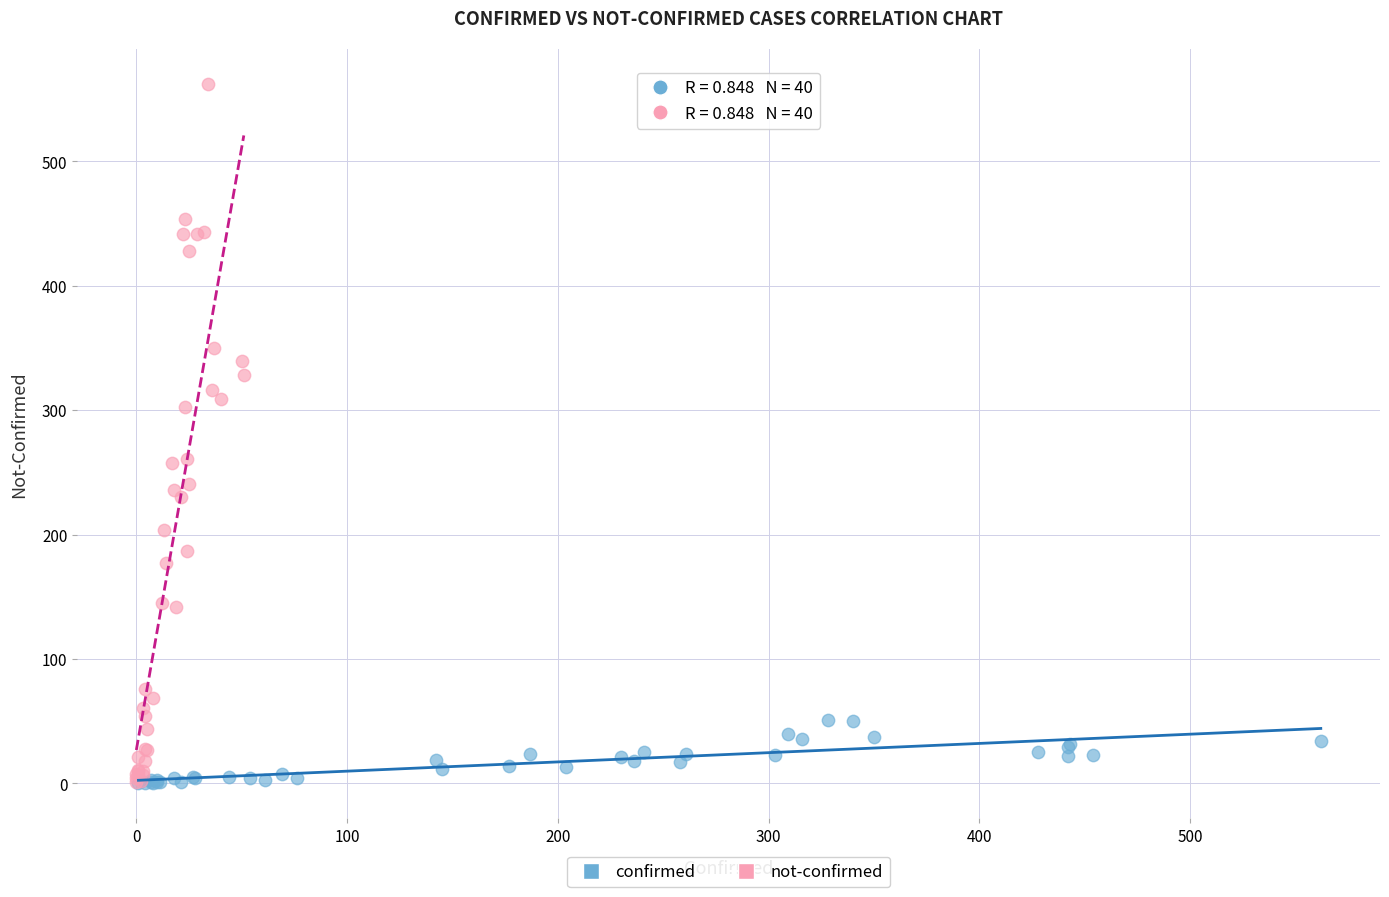

Which series has the largest Y range (max minus min)?

not-confirmed